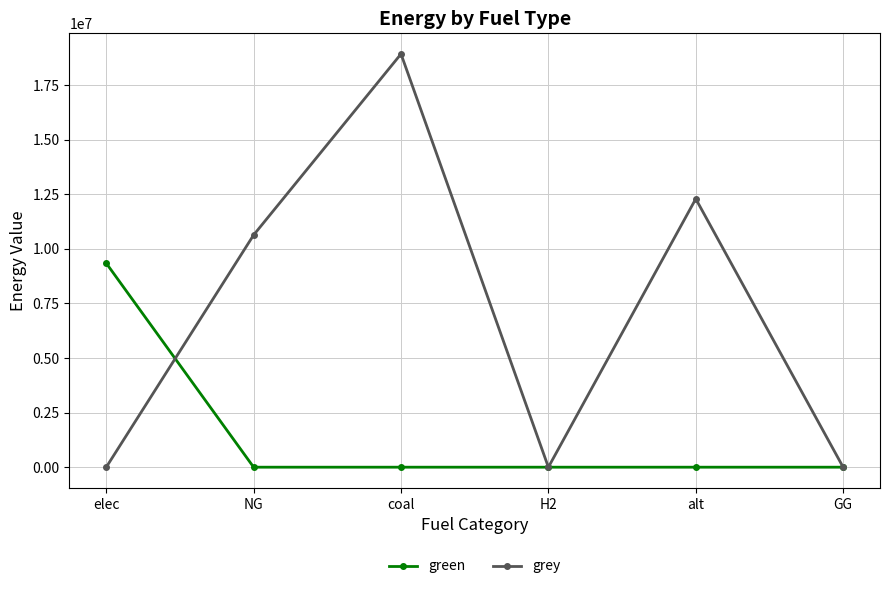

Rank the series at NG from highest to lowest value.

grey, green